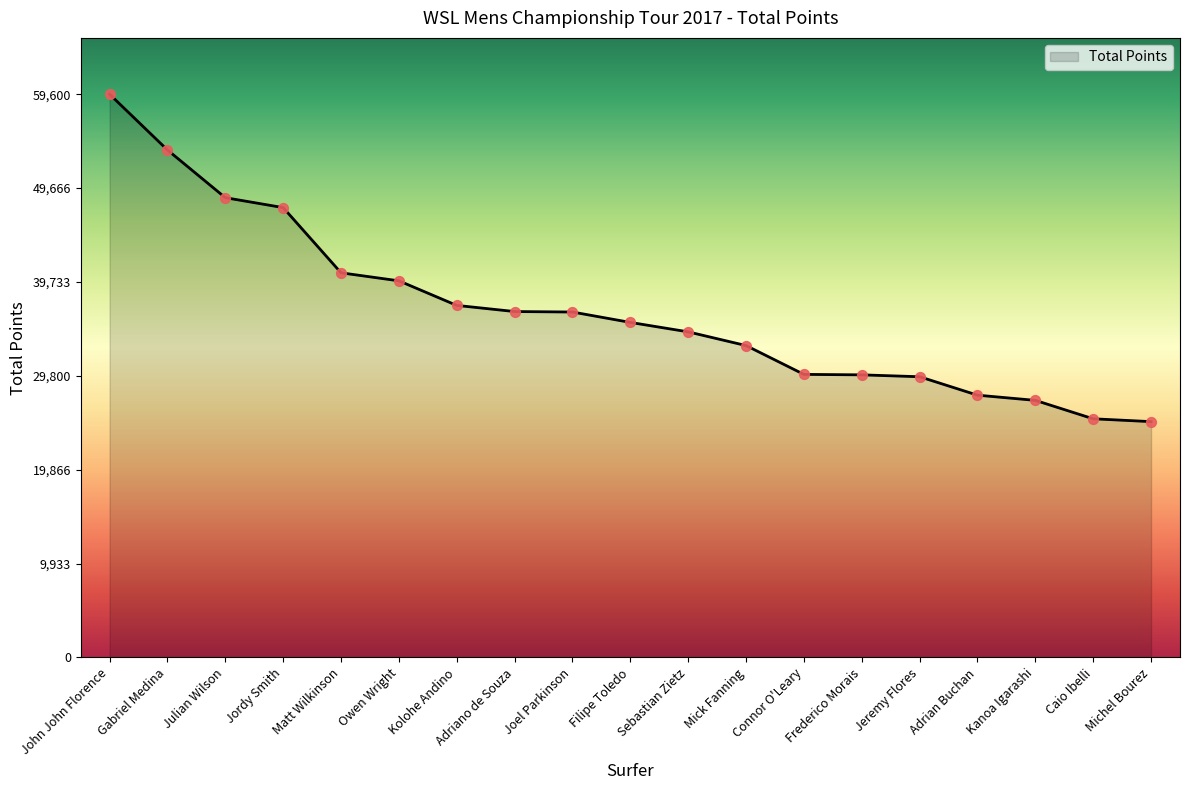

Which has a higher value, Mick Fanning or Caio Ibelli?

Mick Fanning